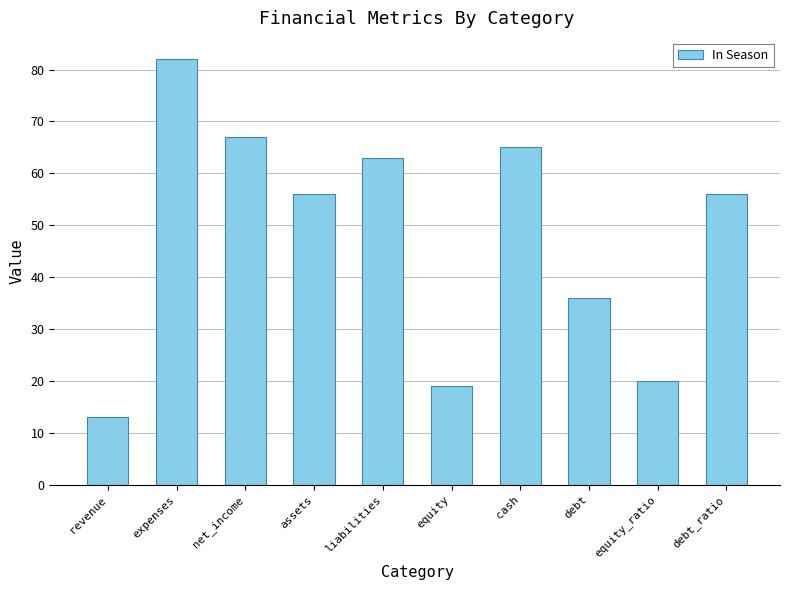

Is it true that the value at liabilities is 90?

False